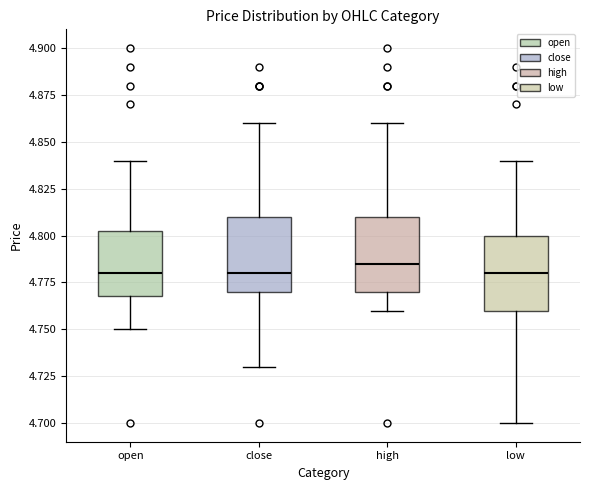

Where is the lower edge of the box for close on the y-axis? The values are not printed on the chart, so give them approximately, as read against the axis.

4.770